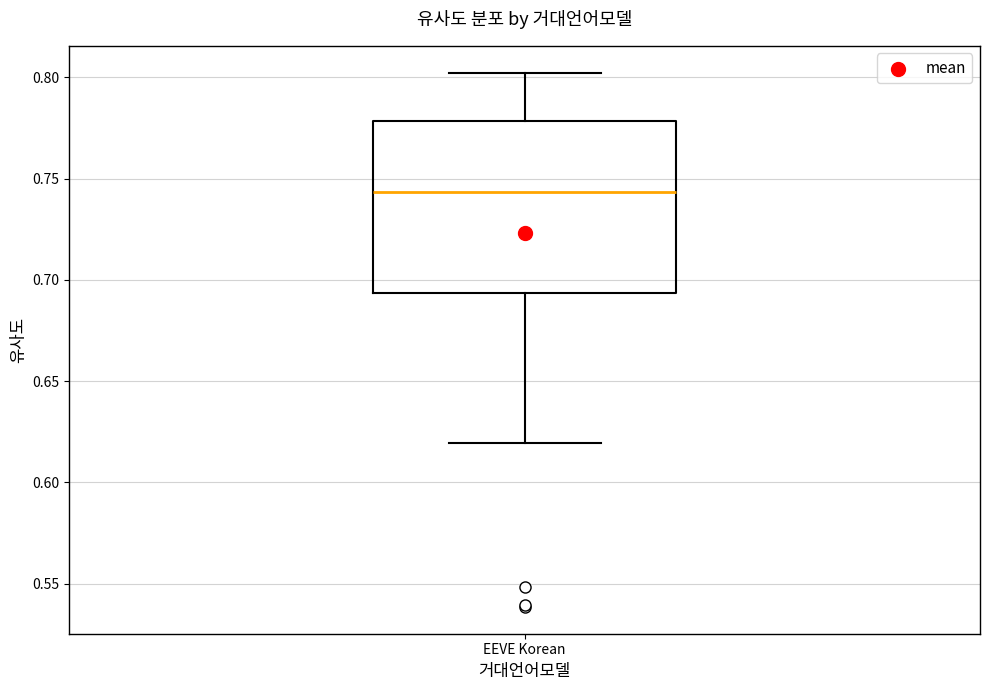

Where does the lower whisker of the box for EEVE Korean end on the y-axis? The values are not printed on the chart, so give them approximately, as read against the axis.

0.620